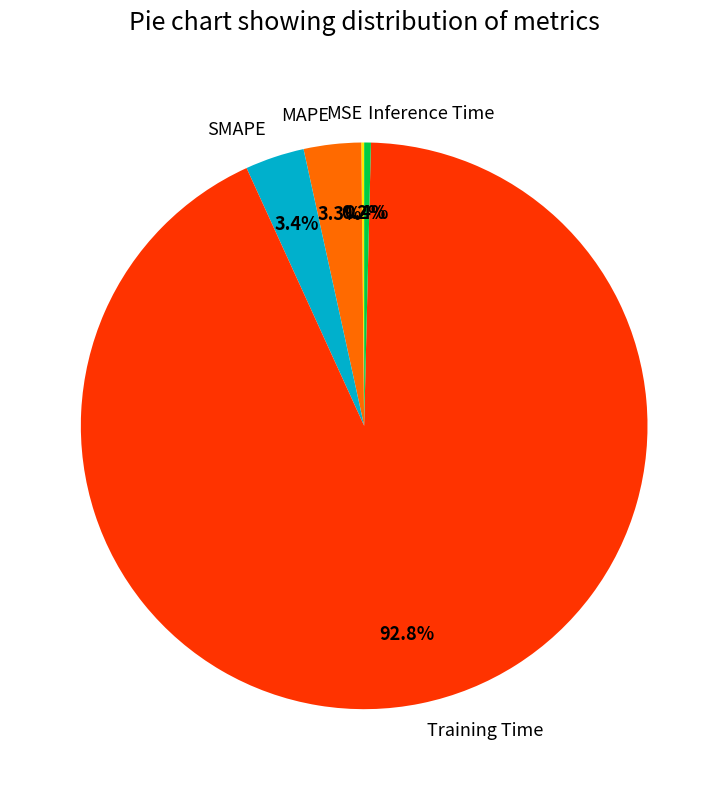

Which slice is the largest?

Training Time